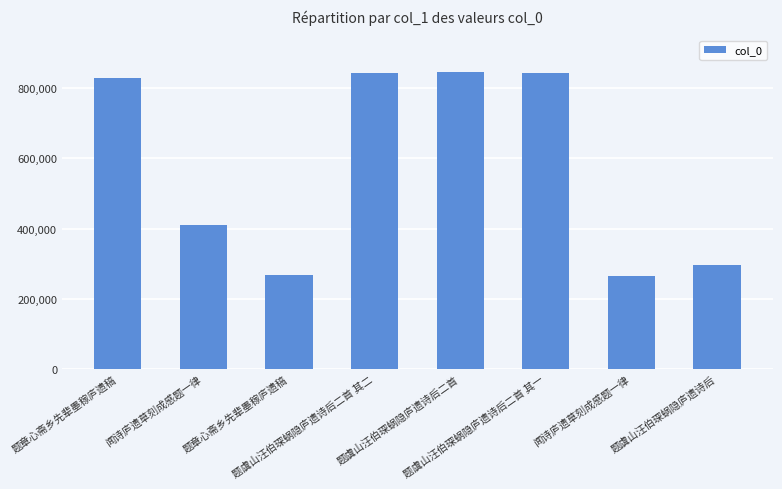

Reading left to right, what are all the values shown in this chart?

题章心斋乡先辈墨稼庐遗稿=827511	闻诗庐遗草刻成感题一律=411677	题章心斋乡先辈墨稼庐遗稿=268773	题虞山汪伯琛蜗隐庐遗诗后二首 其二=842304	题虞山汪伯琛蜗隐庐遗诗后二首=845007	题虞山汪伯琛蜗隐庐遗诗后二首 其一=842303	闻诗庐遗草刻成感题一律=265990	题虞山汪伯琛蜗隐庐遗诗后=295209